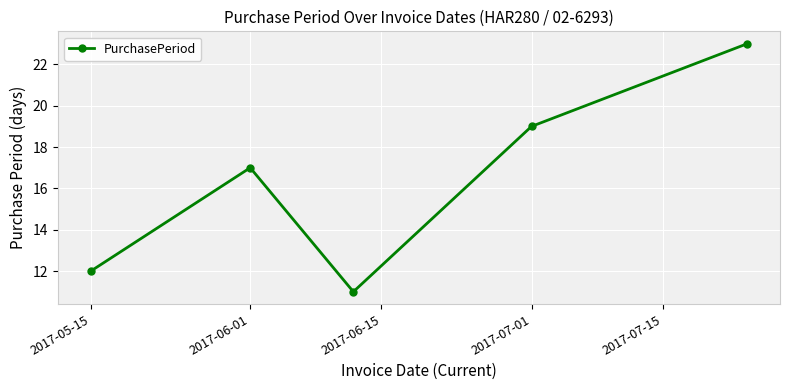

How many points are higher than both their immediate neighbors (excluding endpoints)?

1